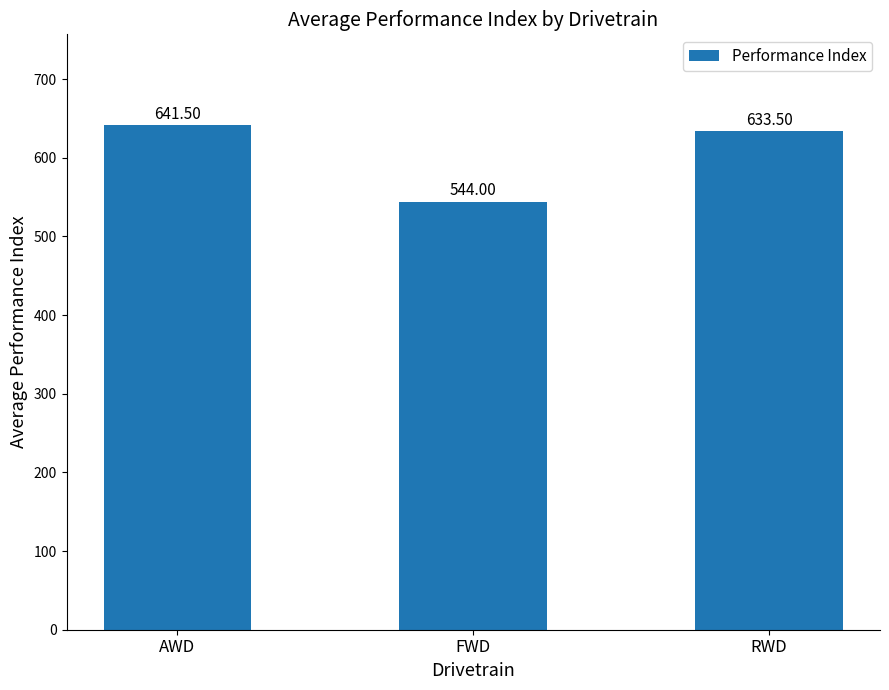

What position from the right is FWD?

2